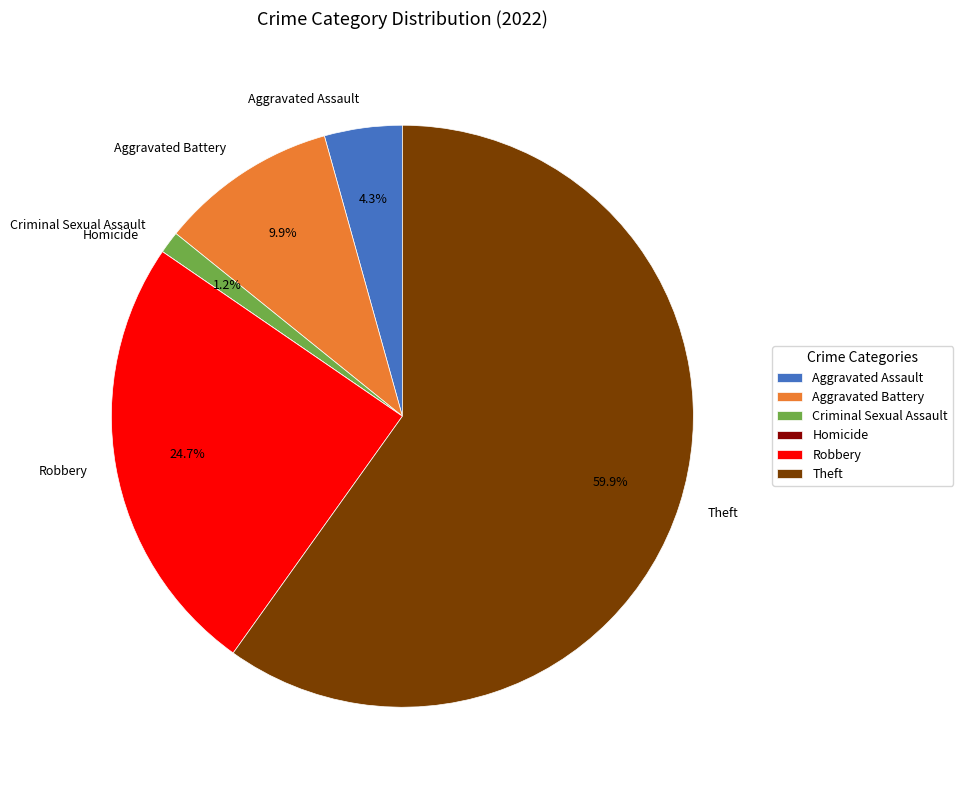

To the nearest percent, what portion does Aggravated Assault represent?

4%